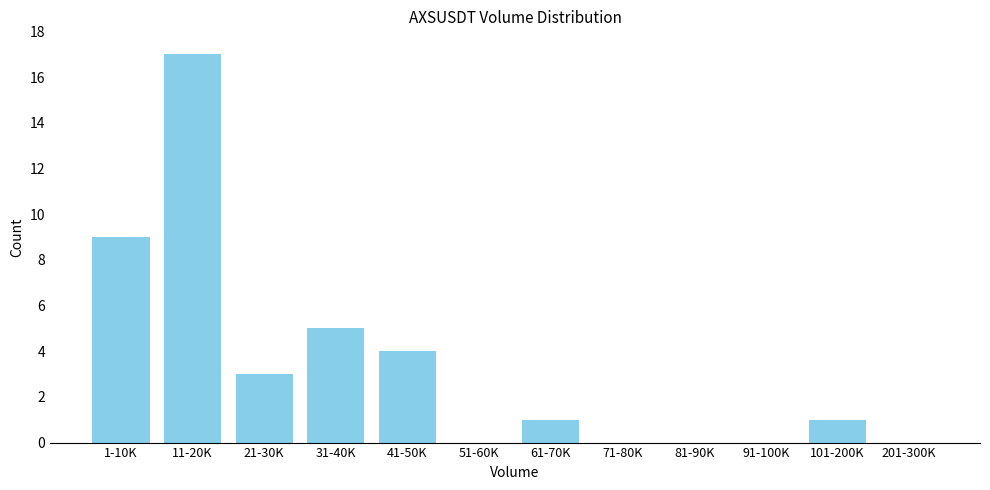

Reading left to right, extract all data points from this chart.

1-10K=9	11-20K=17	21-30K=3	31-40K=5	41-50K=4	51-60K=0	61-70K=1	71-80K=0	81-90K=0	91-100K=0	101-200K=1	201-300K=0